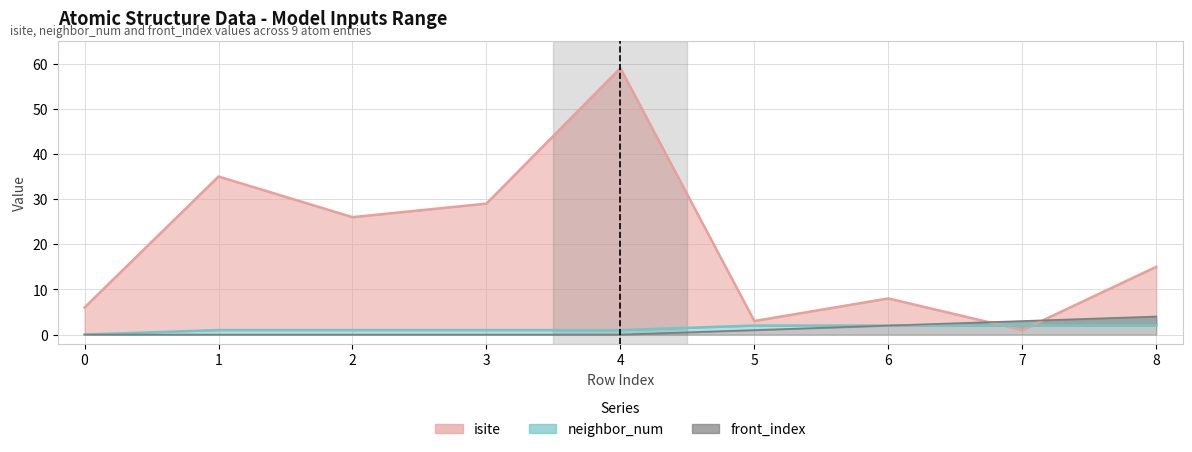

At how many categories does at least one series exceed 11?

5